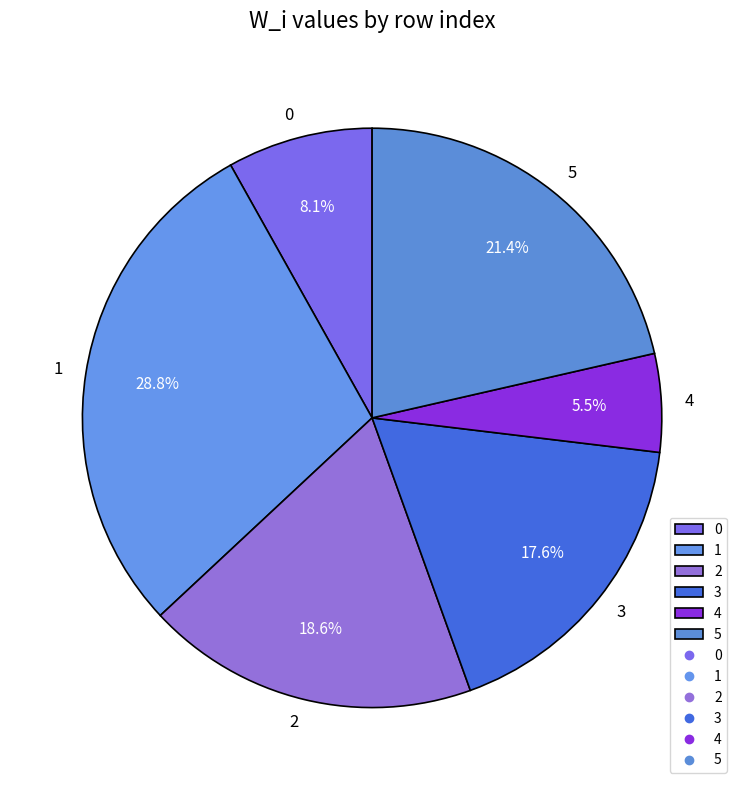

To the nearest percent, what is the difference between the 4 and 2 slice percentages?

13%